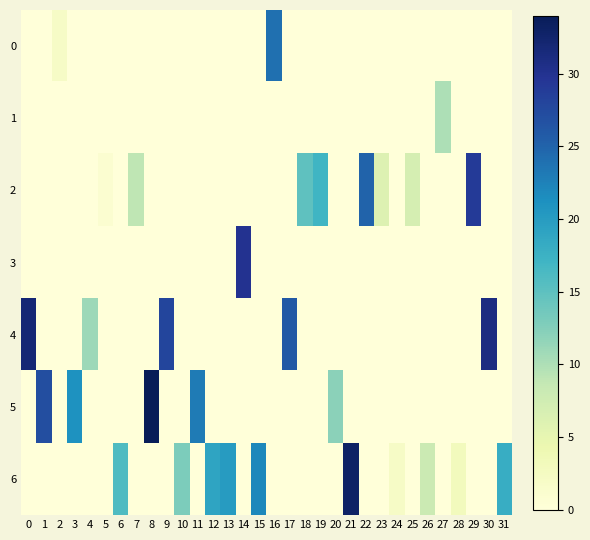

Which has a higher value, 5 or 4?

5